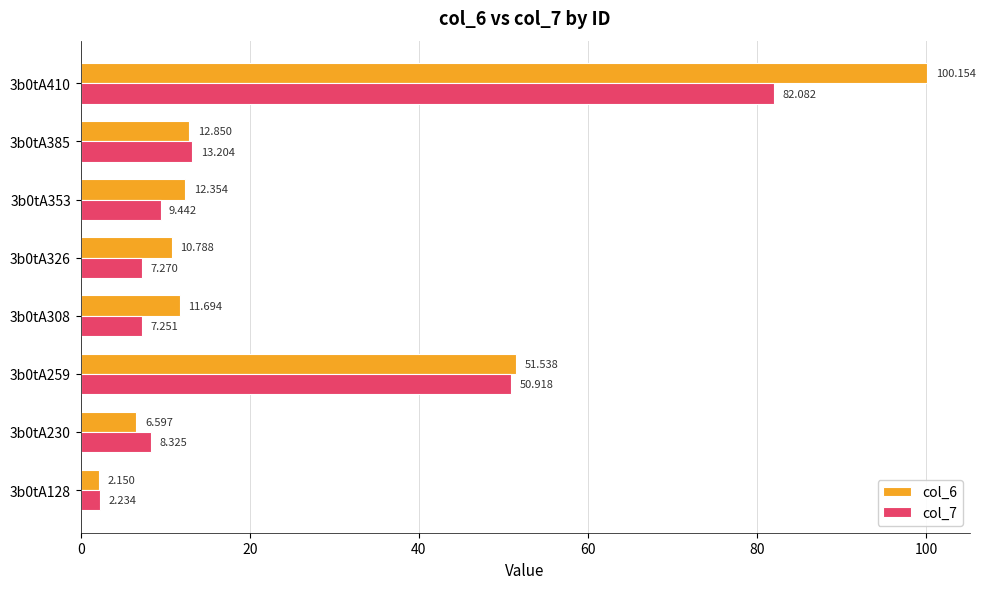

Count the number of categories in the chart.

8